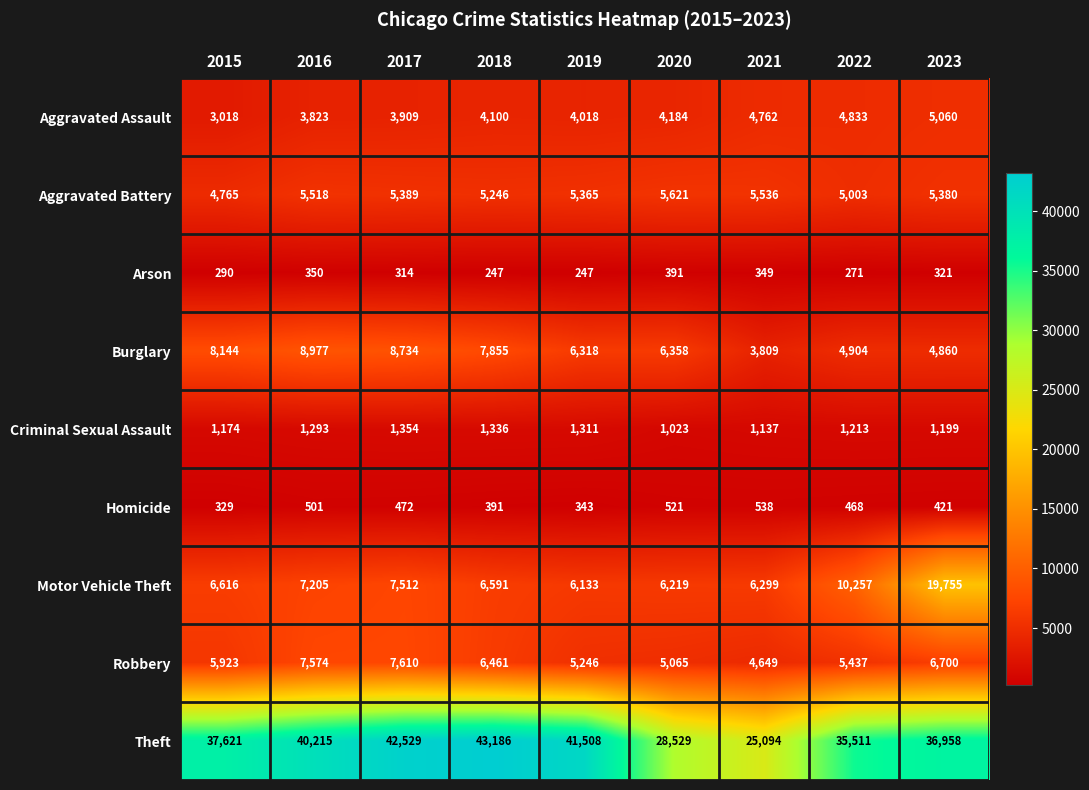

What is the spread (max minus min) of values at 2015?

37331